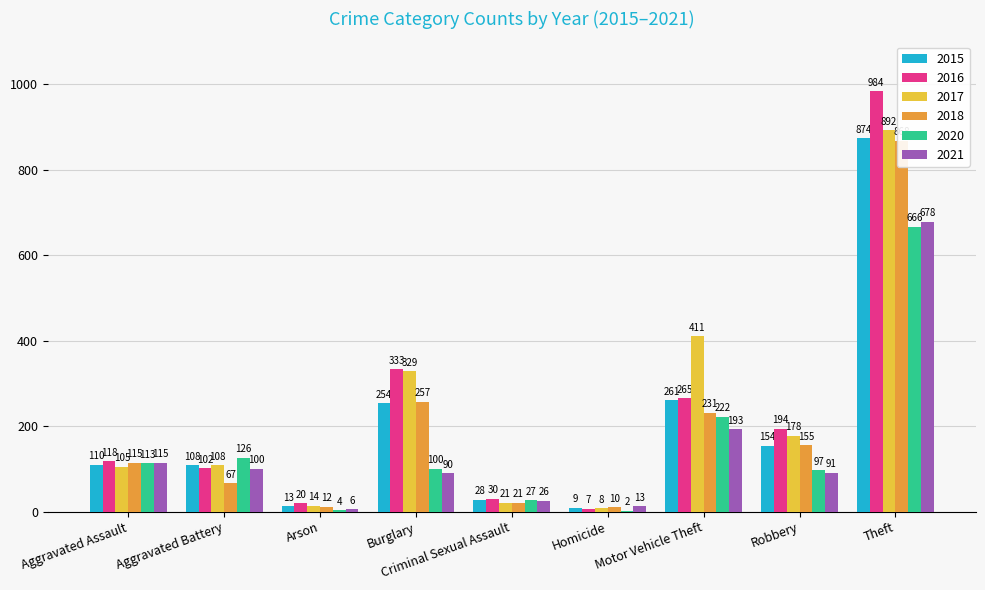

Count the number of data series in this chart.

6